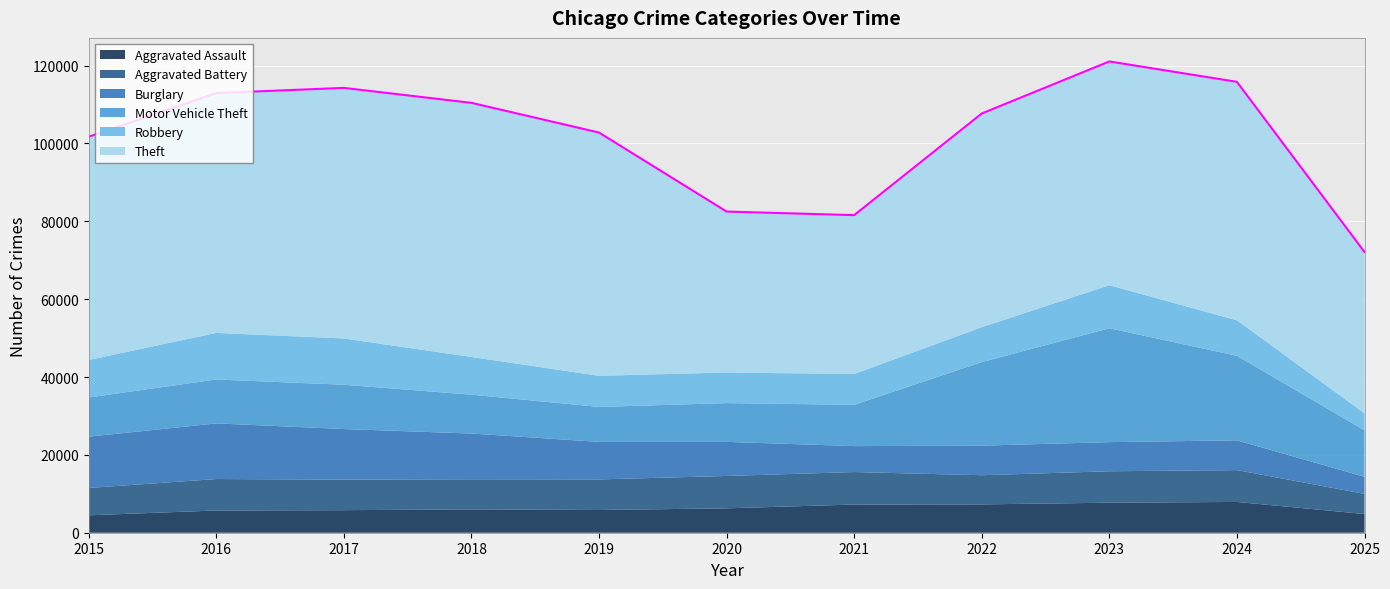

What is the value of the Motor Vehicle Theft point at the 10th from the left?

21711